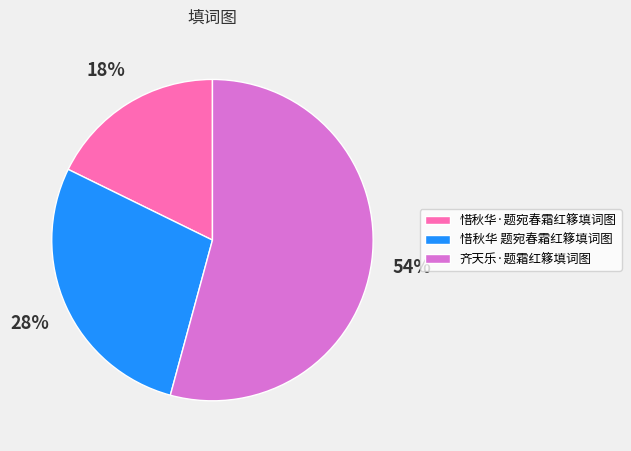

True or false: 惜秋华·题宛春霜红簃填词图 accounts for 18% of the total.

True